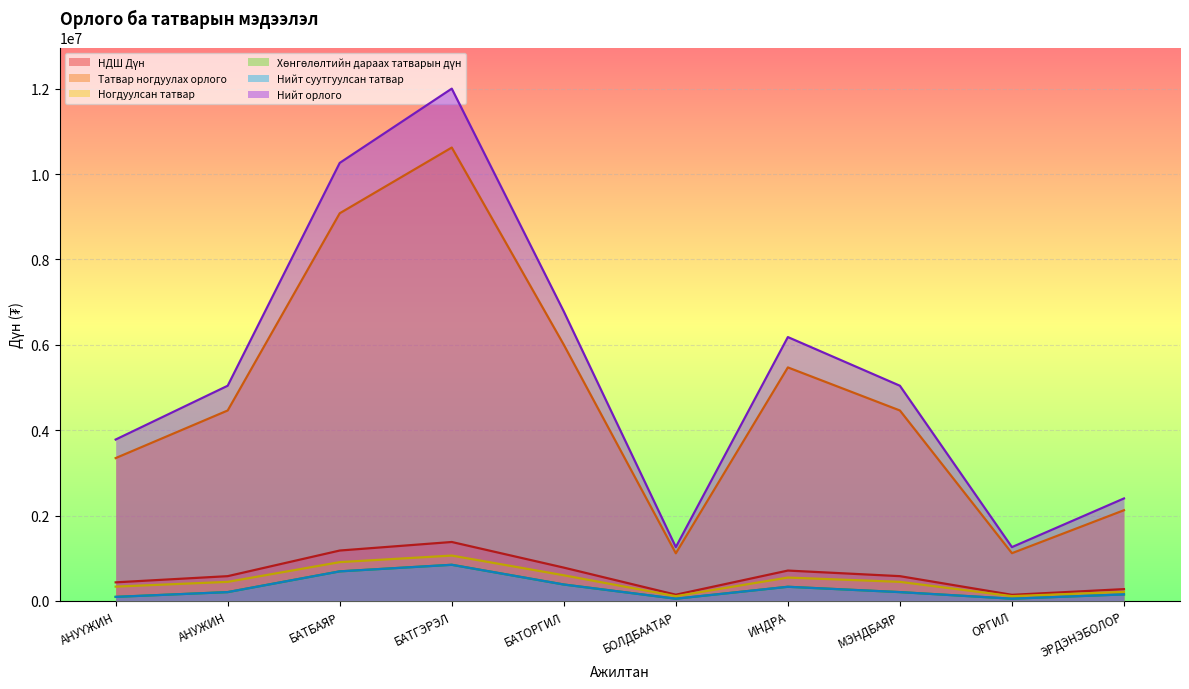

List the labels in order of Татвар ногдуулах орлого value, smallest first.

БОЛДБААТАР, ОРГИЛ, ЭРДЭНЭБОЛОР, АНУҮЖИН, АНУЖИН, МЭНДБАЯР, ИНДРА, БАТОРГИЛ, БАТБАЯР, БАТГЭРЭЛ